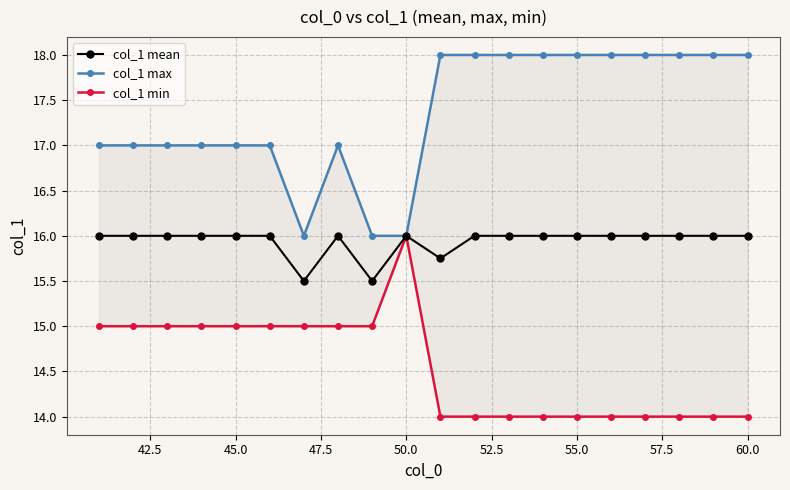

List the series in order of their overall mean, lowest first.

col_1 min, col_1 mean, col_1 max